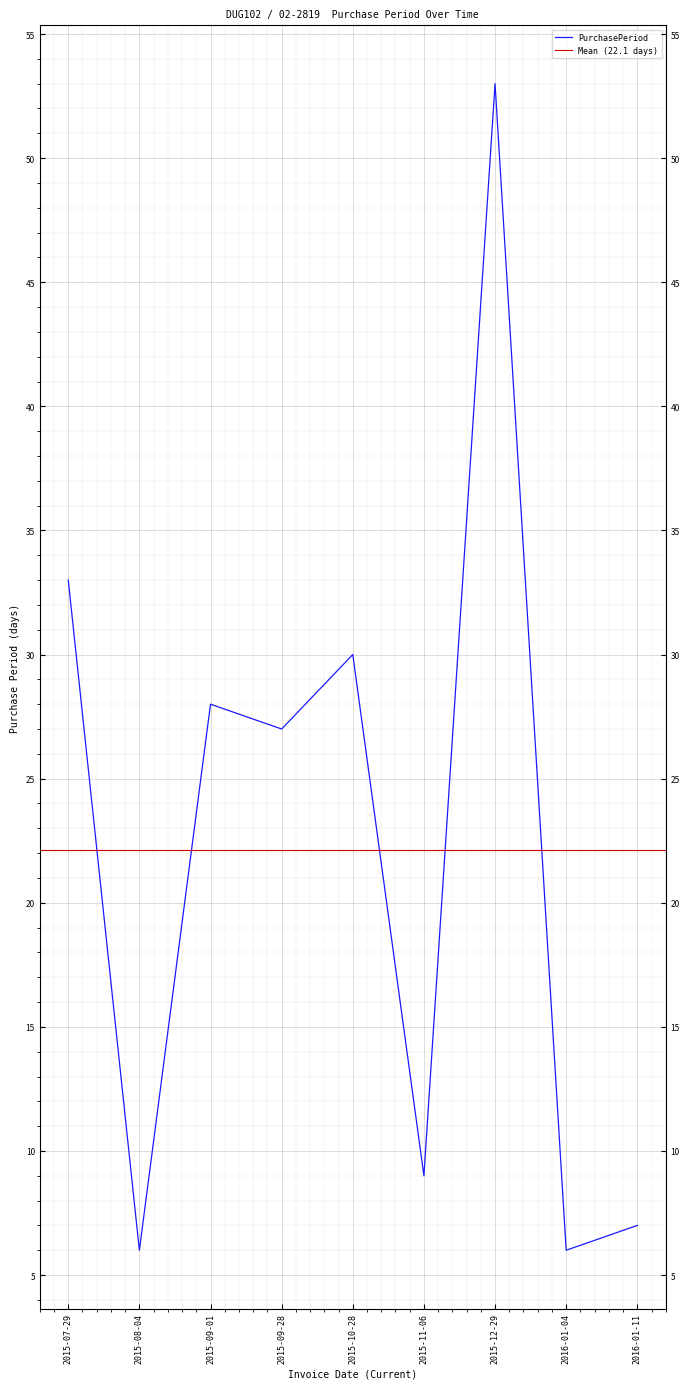

What is the smallest value displayed?

6